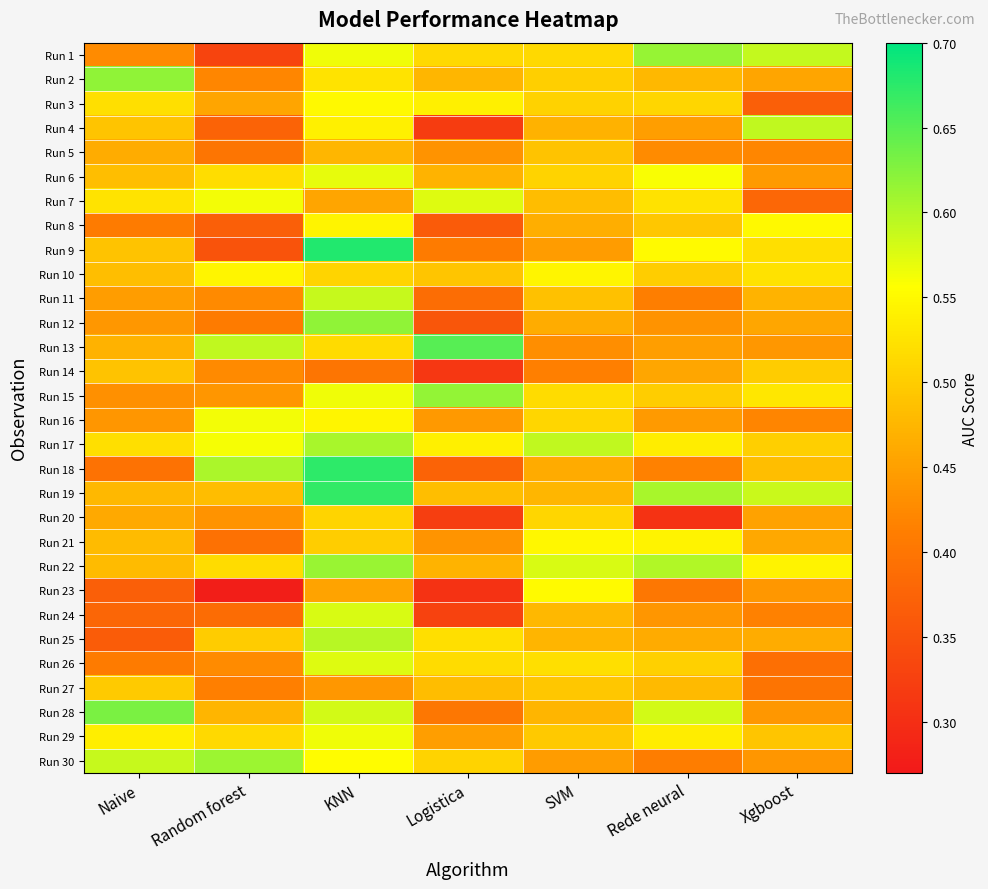

Rank the series at SVM from lowest to highest value.

Run 14, Run 13, Run 30, Run 9, Run 18, Run 12, Run 8, Run 4, Run 25, Run 28, Run 19, Run 24, Run 7, Run 11, Run 5, Run 27, Run 29, Run 2, Run 3, Run 6, Run 16, Run 20, Run 1, Run 15, Run 26, Run 10, Run 21, Run 23, Run 22, Run 17